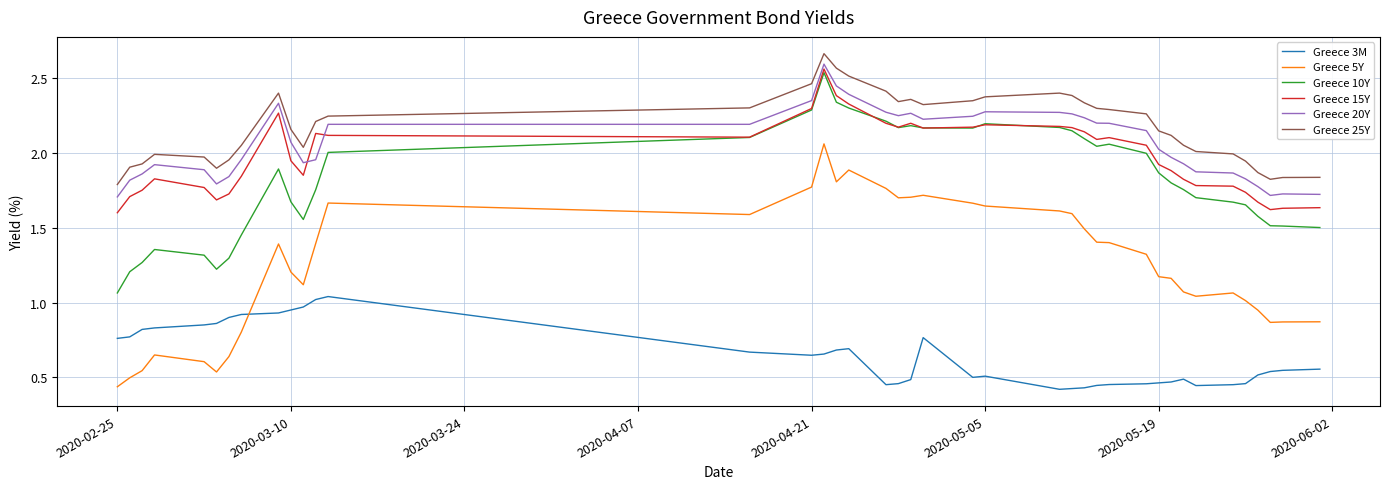

Which series has the largest total across all categories?

Greece 25Y